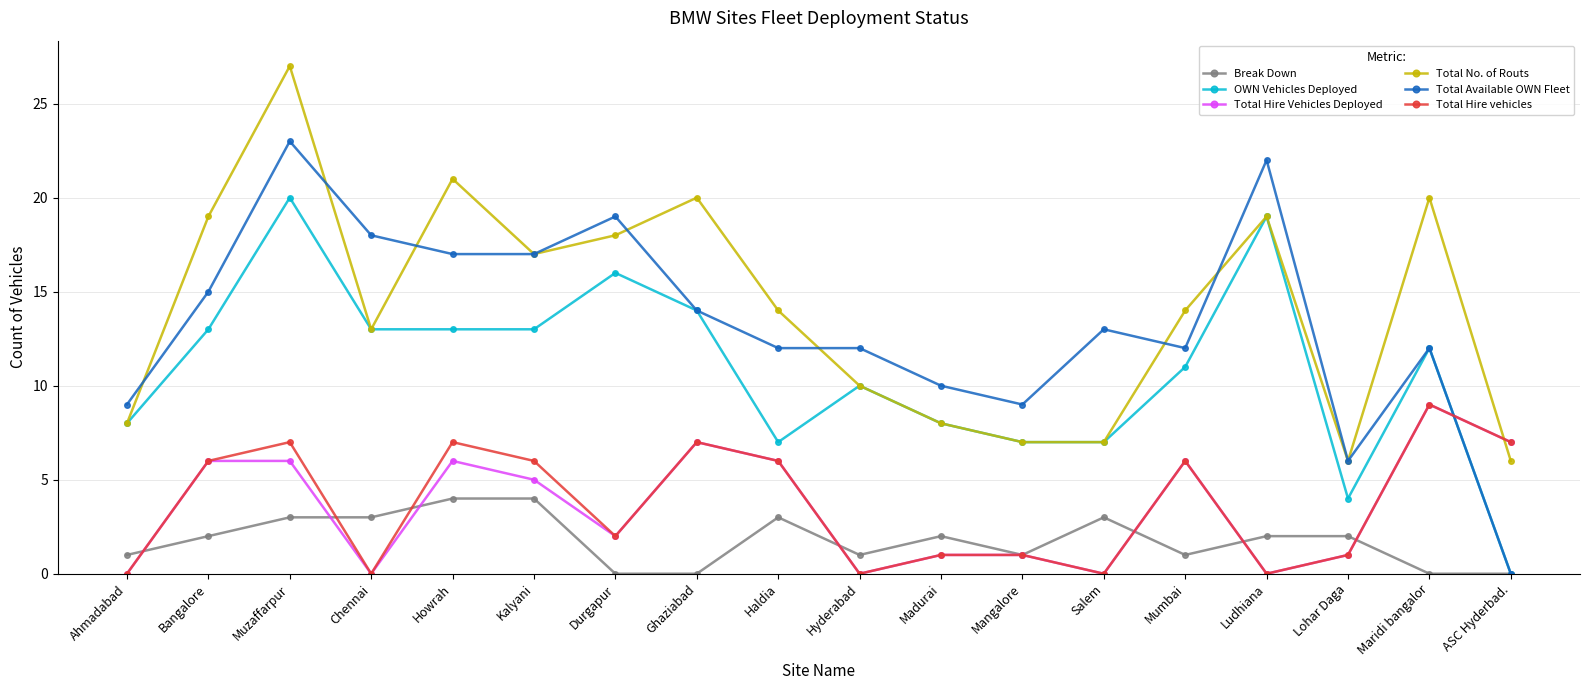

How many interior local valleys does the Total Hire Vehicles Deployed series have?

5